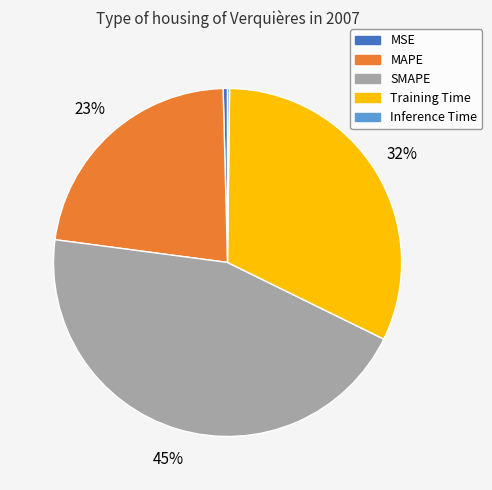

Is there any slice that represents more than half of the pie?

No